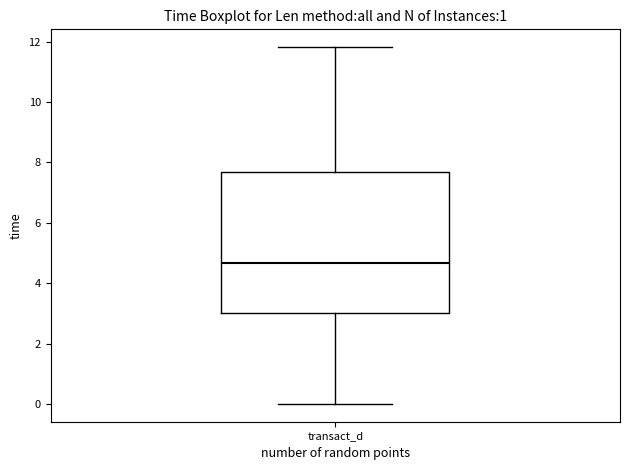

Read this box plot against the y-axis: the position of the median line, the range covered by the box, and the ends of both whiskers. The values are not printed on the chart, so give them approximately, as read against the axis.

median 4.6, box 3.0 to 7.6, whiskers 0.0 to 11.8